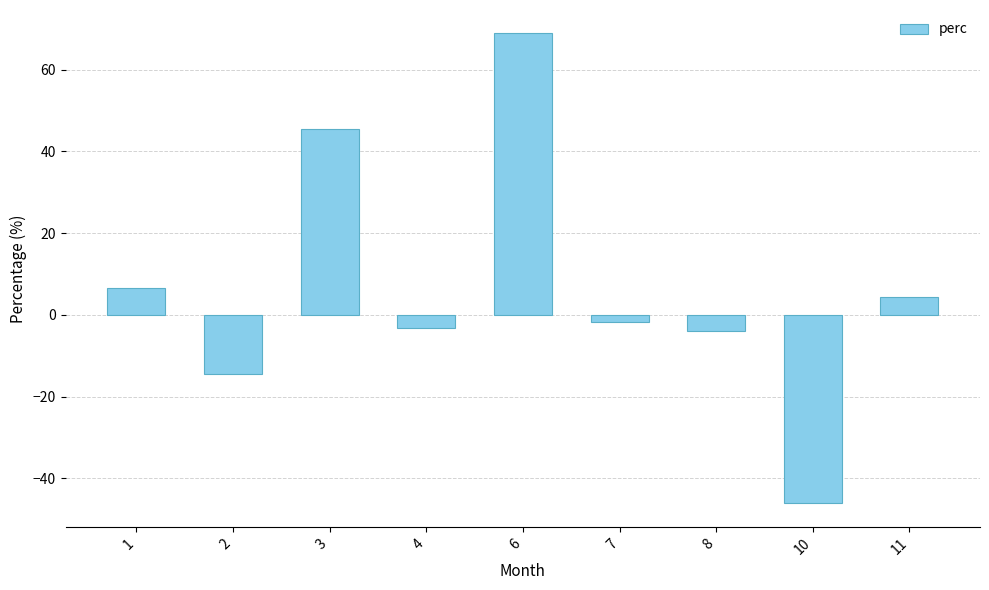

What is the maximum value shown in the chart?

68.9